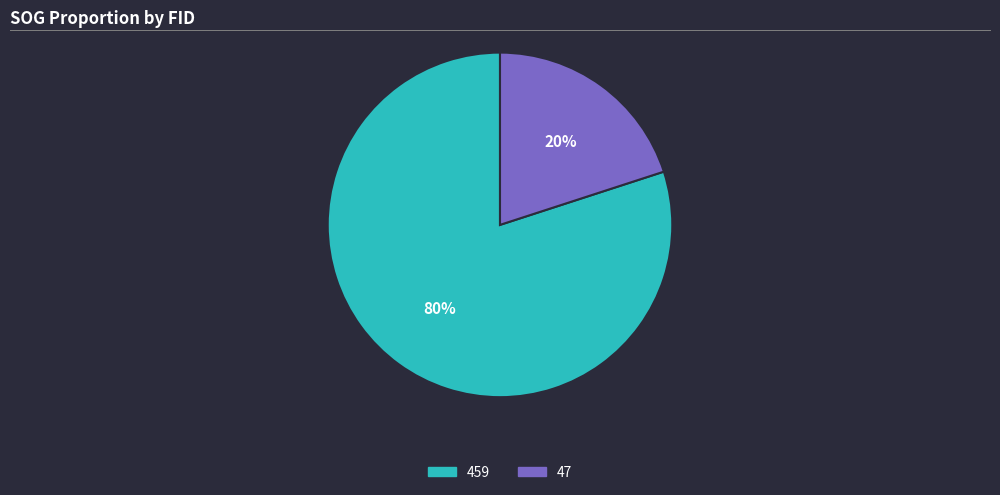

Which slice is the smallest?

47